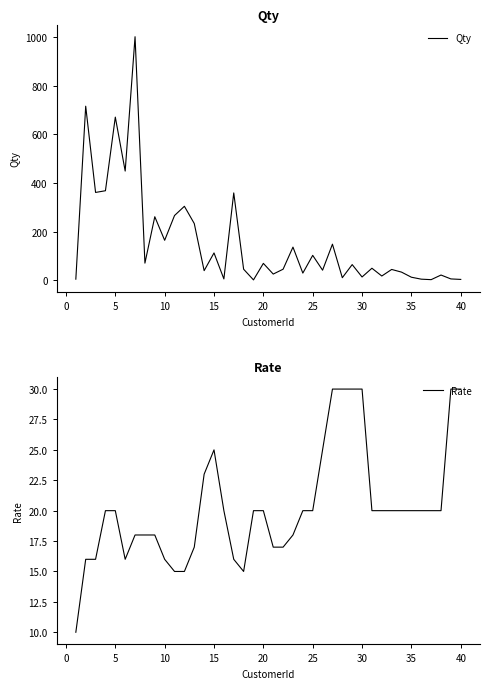

How many lines are shown in the chart?

2